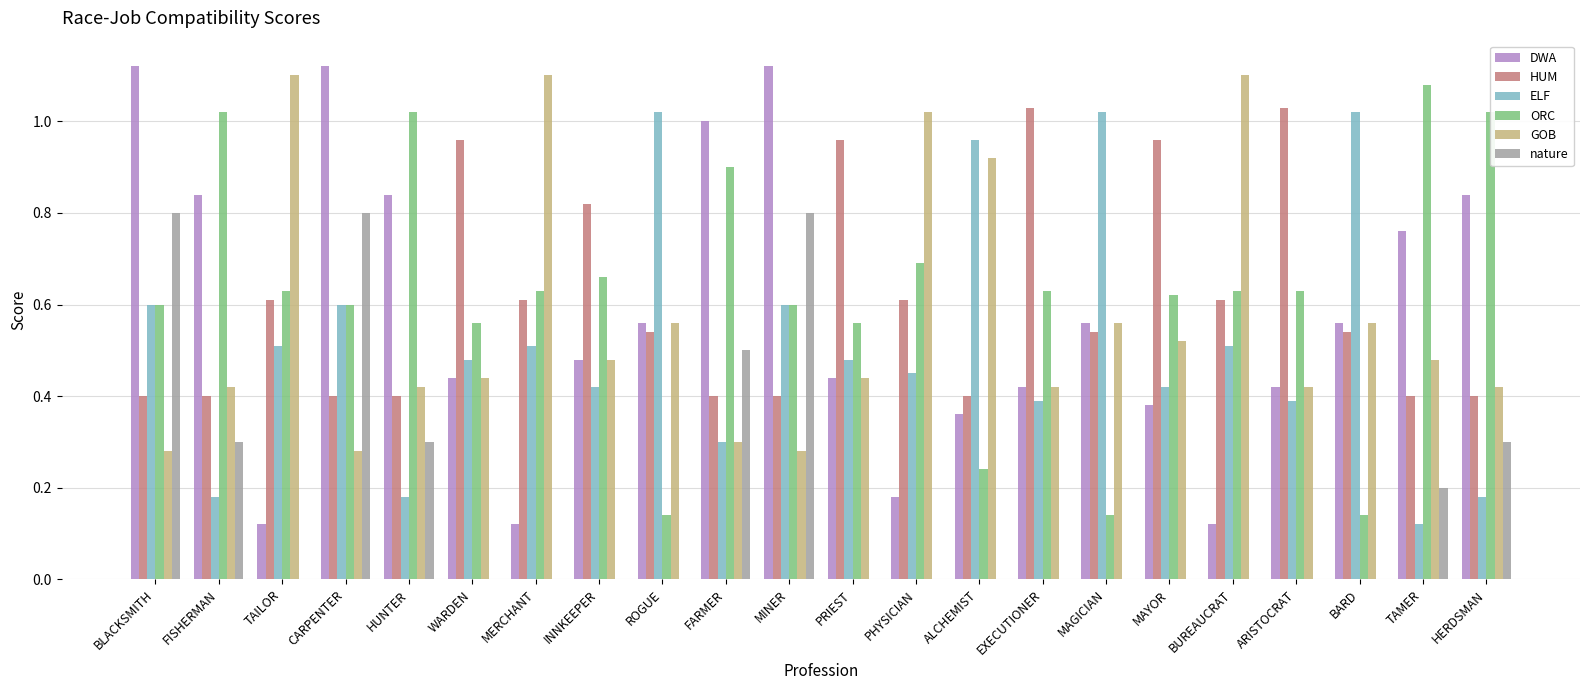

True or false: ORC has a value of 0.8 at TAILOR.

False